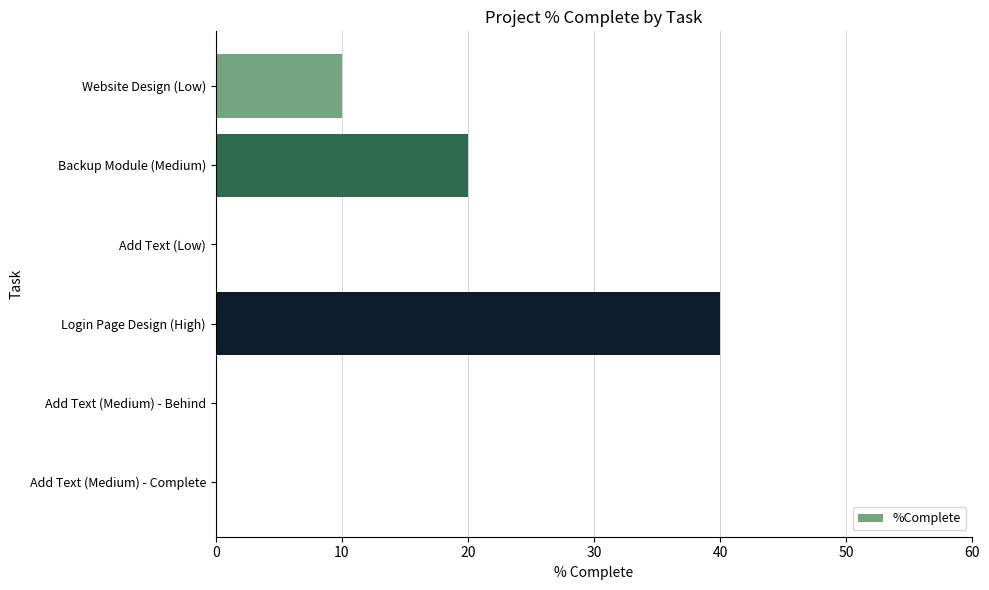

Reading top to bottom, extract all data points from this chart.

Website Design (Low)=10	Backup Module (Medium)=20	Add Text (Low)=0	Login Page Design (High)=40	Add Text (Medium) - Behind=0	Add Text (Medium) - Complete=0